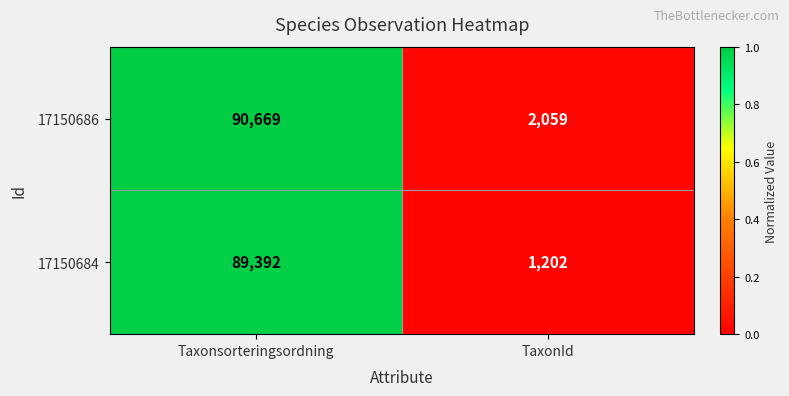

What value does the 17150684 series have at TaxonId, to the nearest 10?

1200